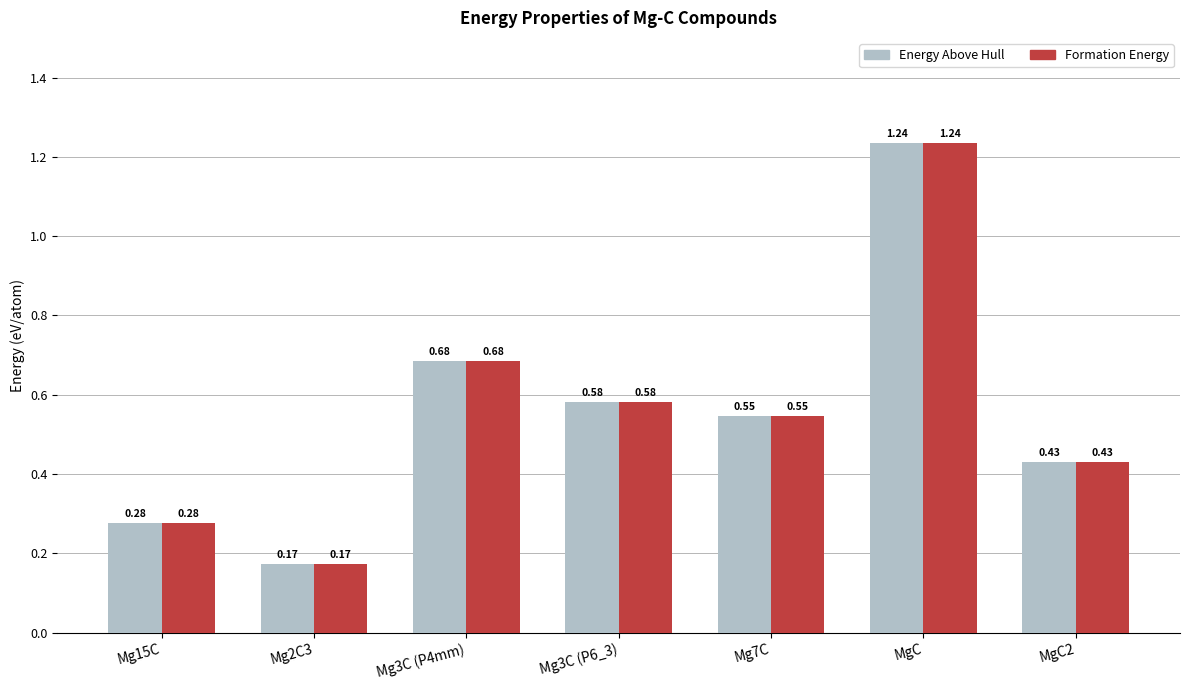

Count the Formation Energy values in the range 0 to 1.

6